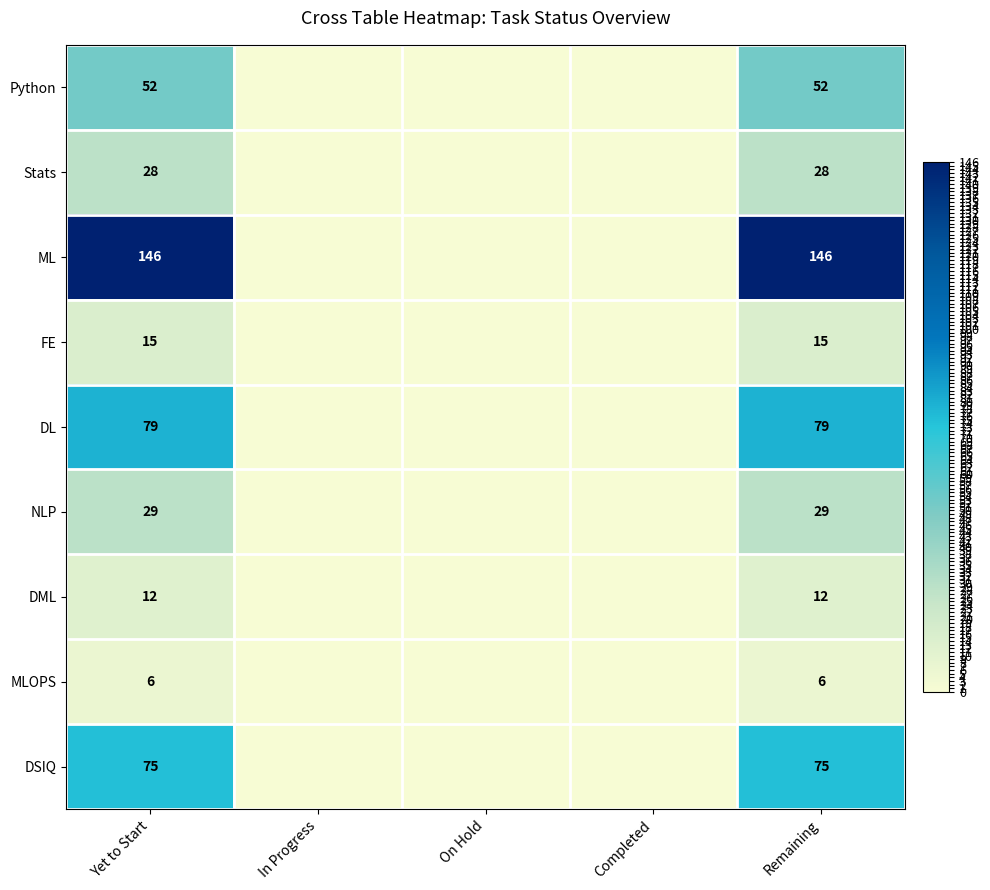

The MLOPS series shows 6 at Remaining. True or false?

True